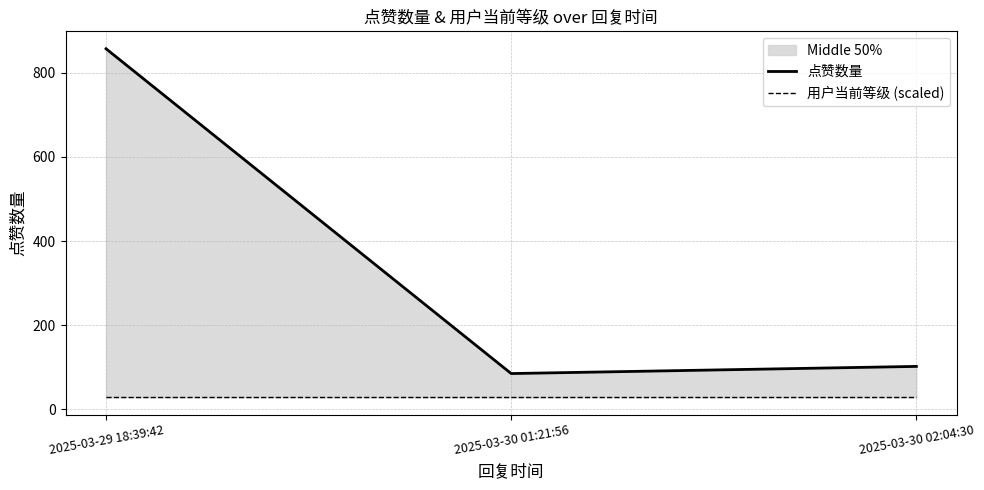

How many lines are shown in the chart?

2